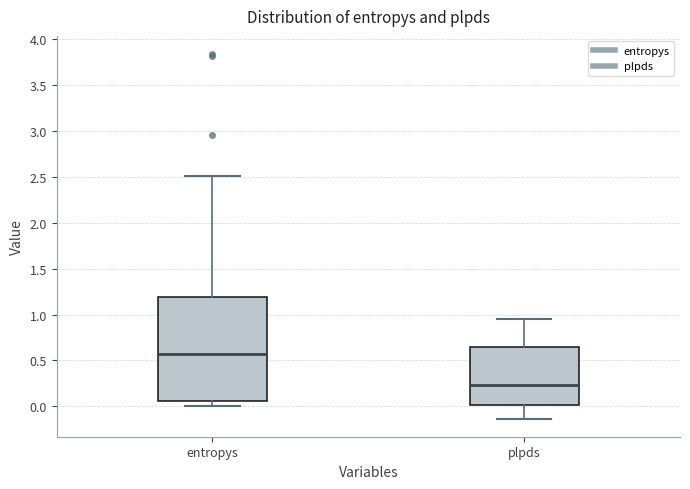

Reading left to right, transcribe this box plot: for each box, give where its median line is, the range the box spans, and where its two whiskers end, as read against the y-axis. The values are not printed on the chart, so give them approximately, as read against the axis.

entropys: median 0.55, box 0.05 to 1.20, whiskers 0.00 to 2.50
plpds: median 0.25, box 0.00 to 0.65, whiskers -0.15 to 0.95